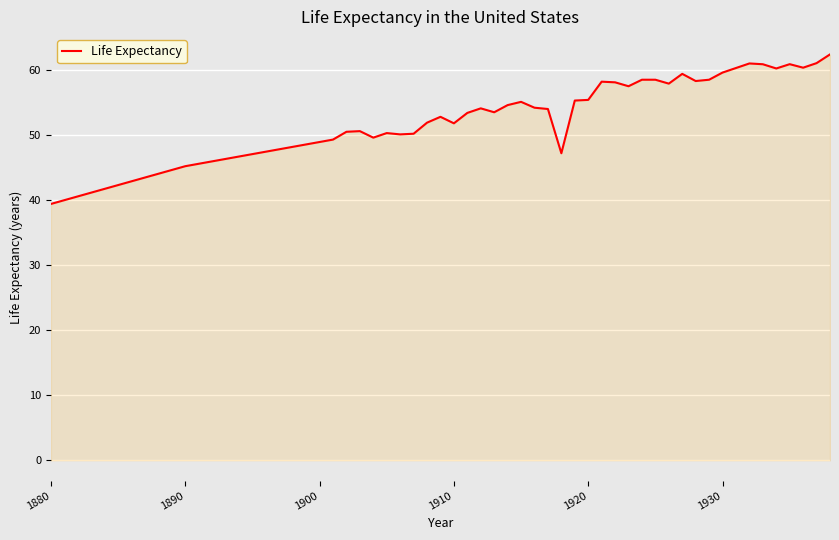

What is the greatest value displayed?

62.4